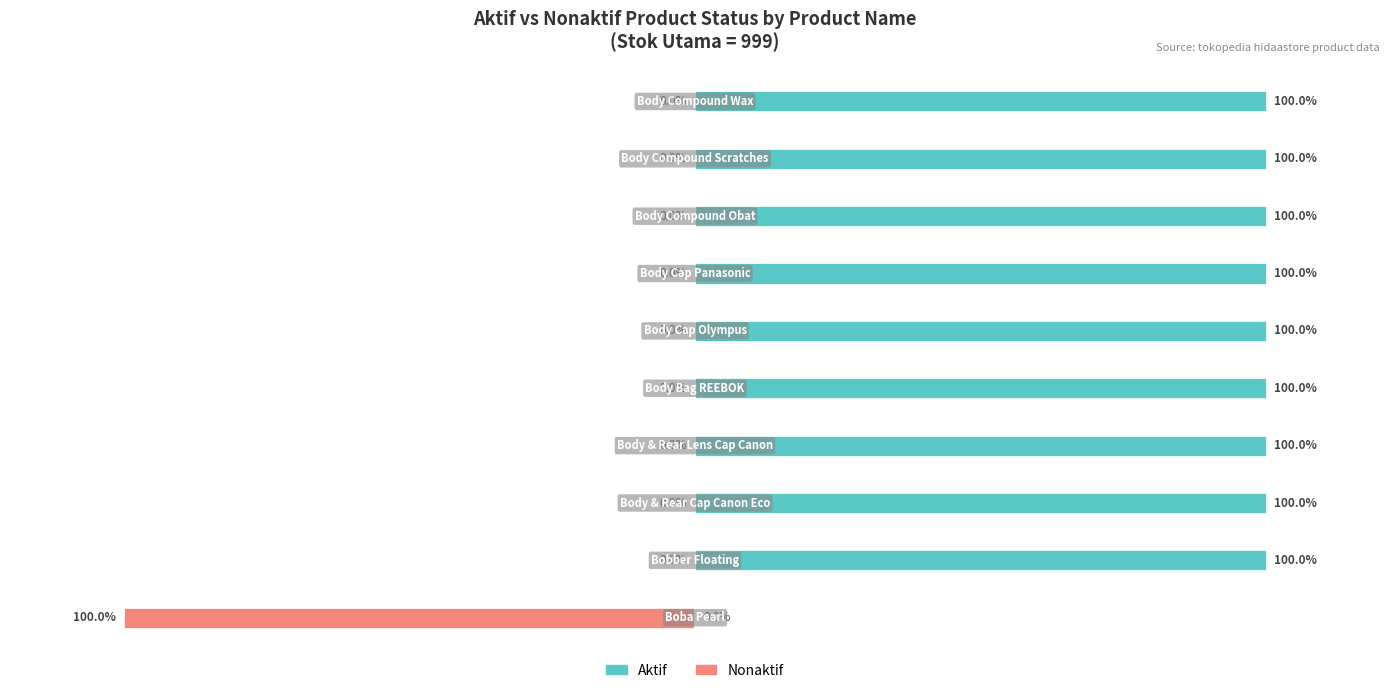

What value does the Aktif series have at 0?

100